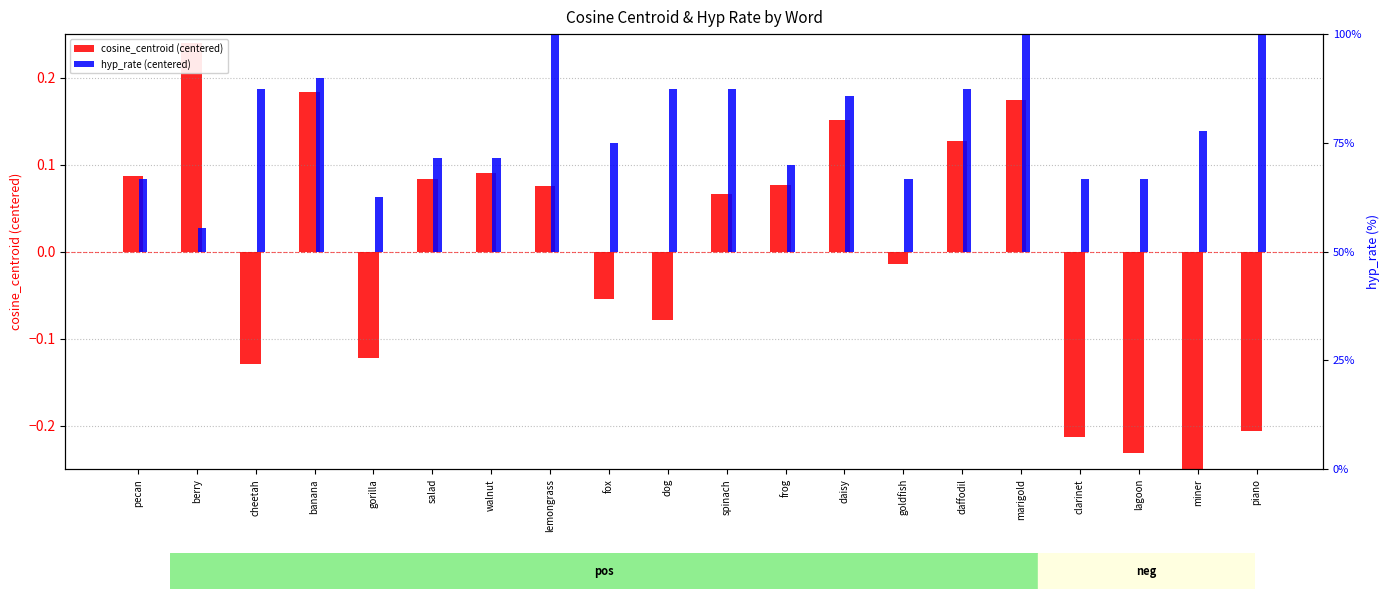

What is the difference between the second highest and second lowest values in the cosine_centroid (centered) series?

0.4